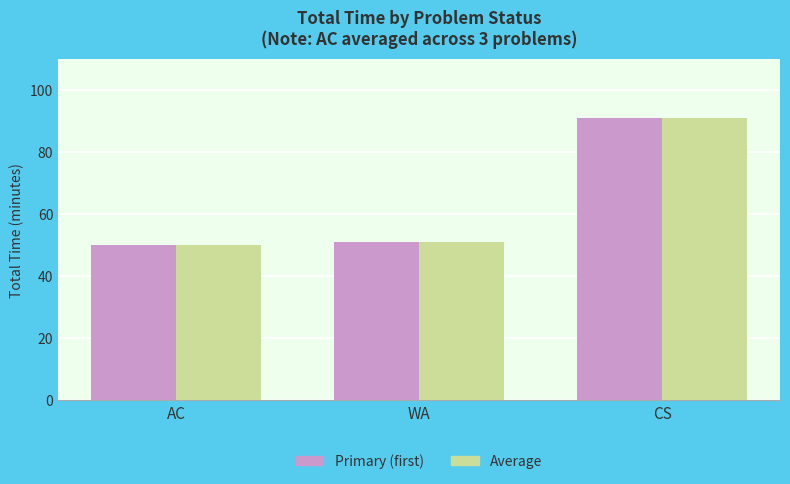

What is the value of the Primary (first) bar at the 2nd from the left?

51